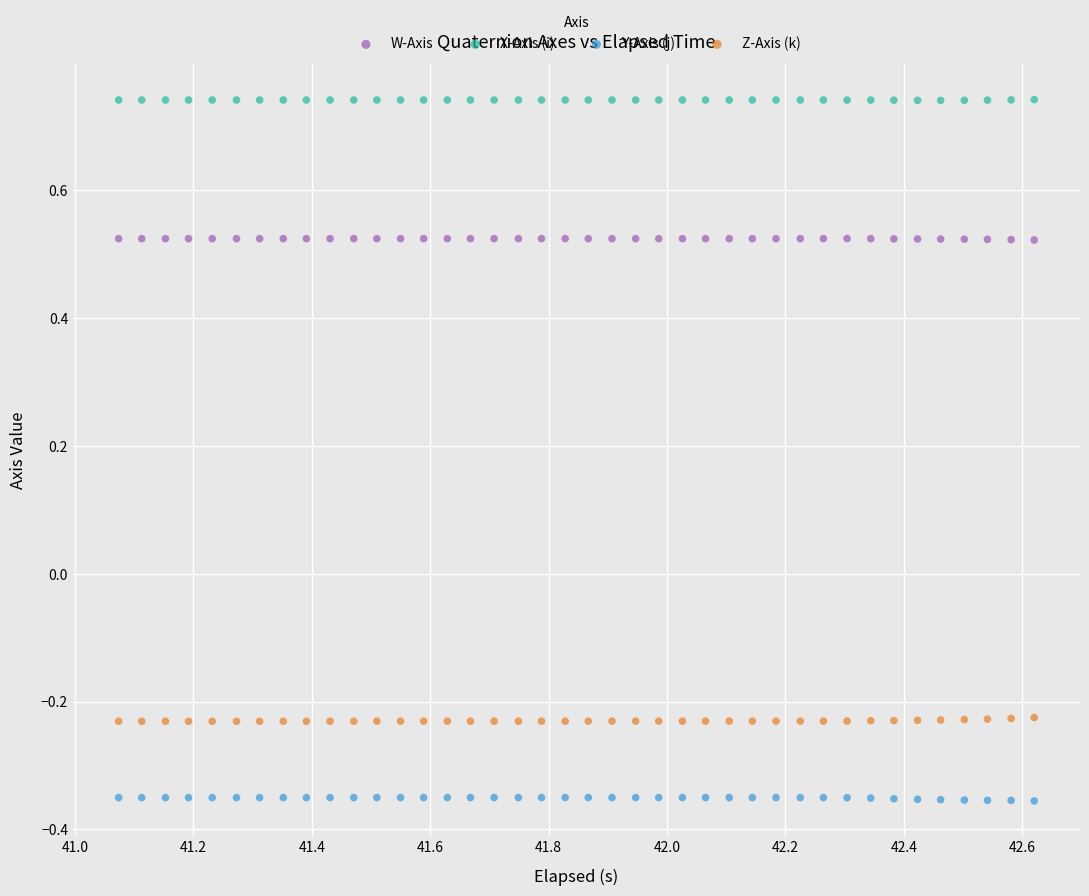

Which series reaches the maximum Y coordinate?

X-Axis (i)